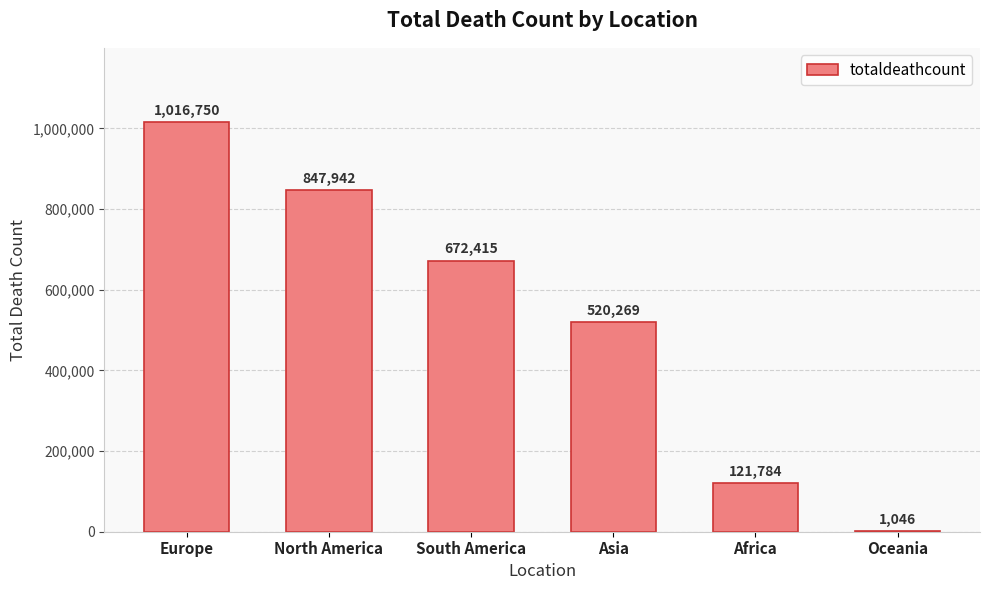

How many series are shown in this chart?

1